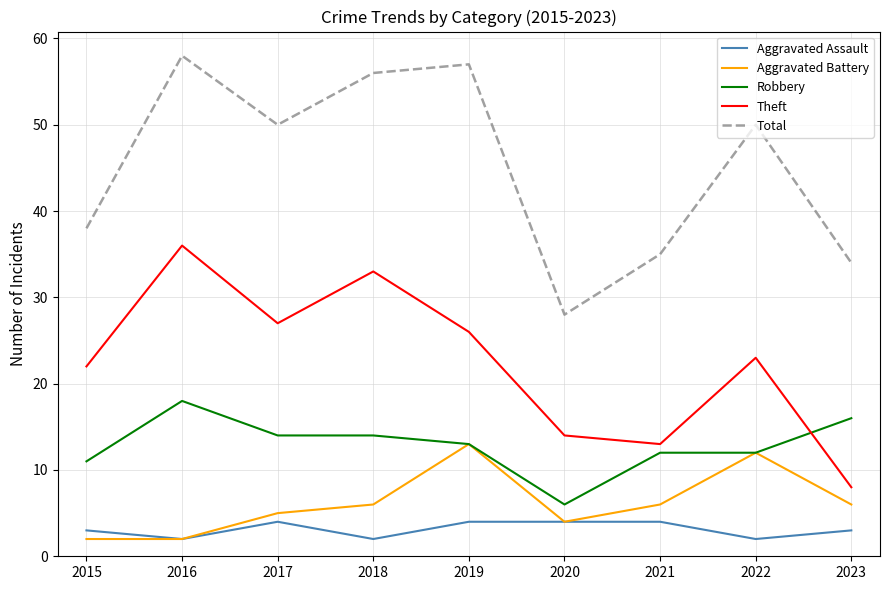

At which label does Total first exceed 50?

2016